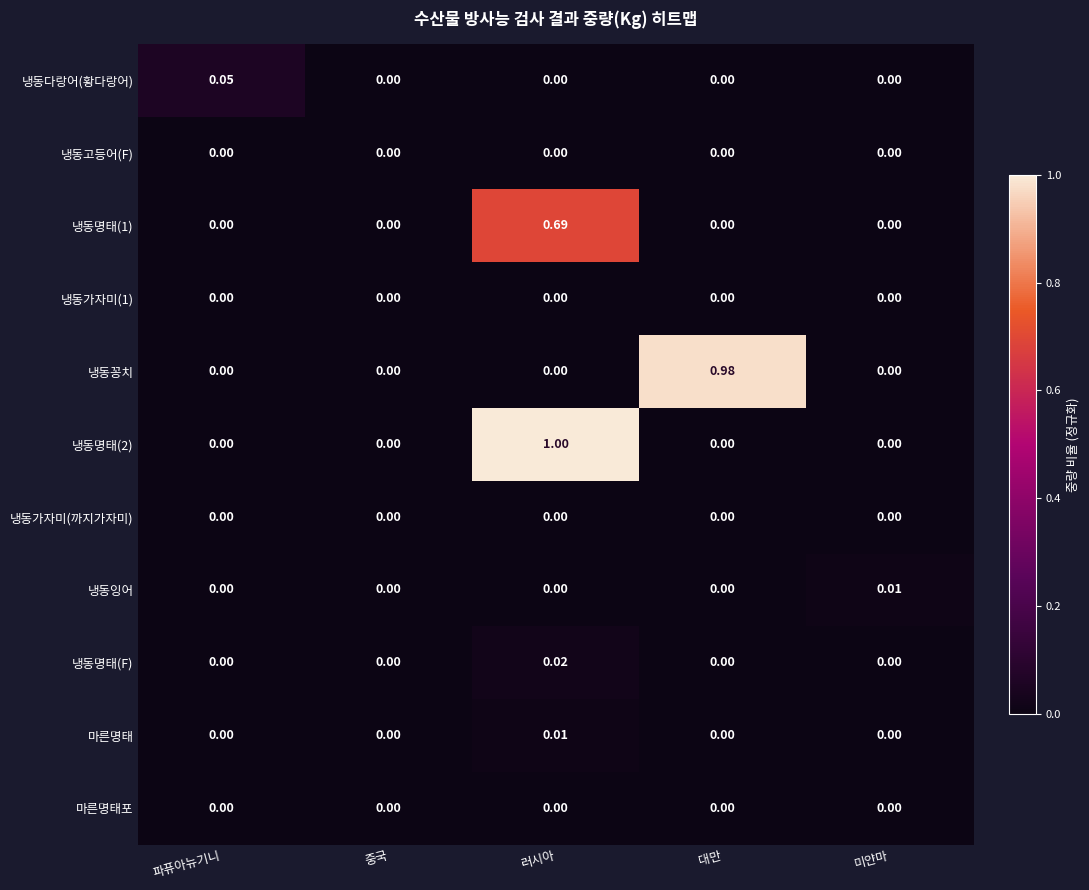

What is the maximum value shown in the chart?

1.0